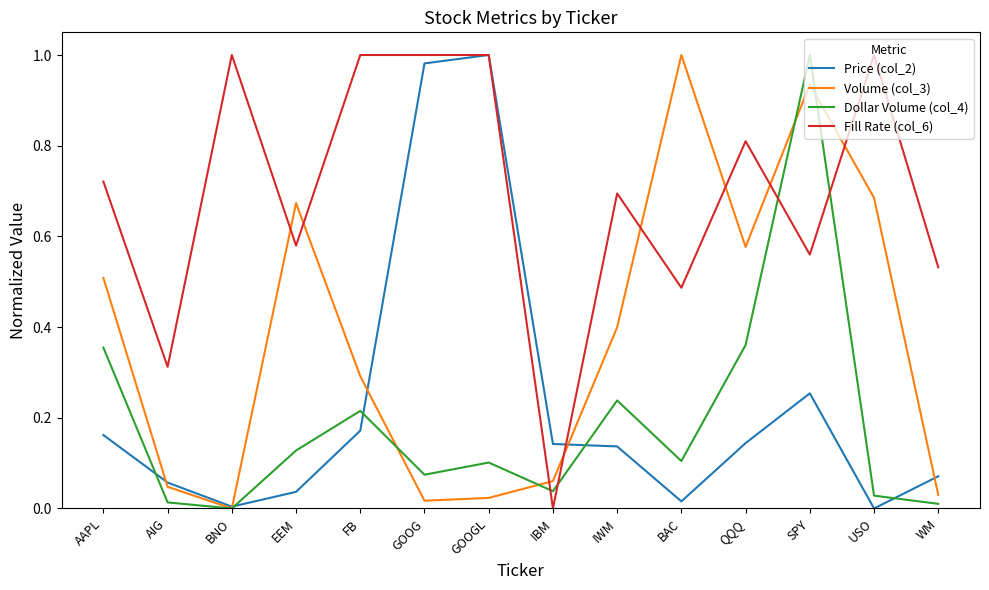

Which series has the largest total across all categories?

Fill Rate (col_6)